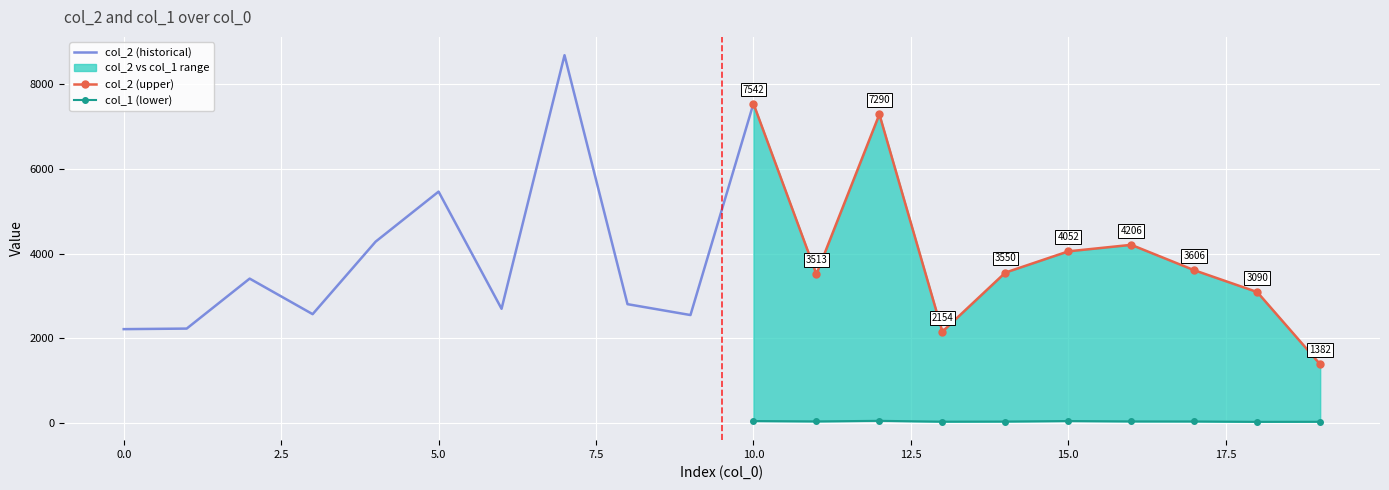

Where does the col_2 series first go above 3513?

4